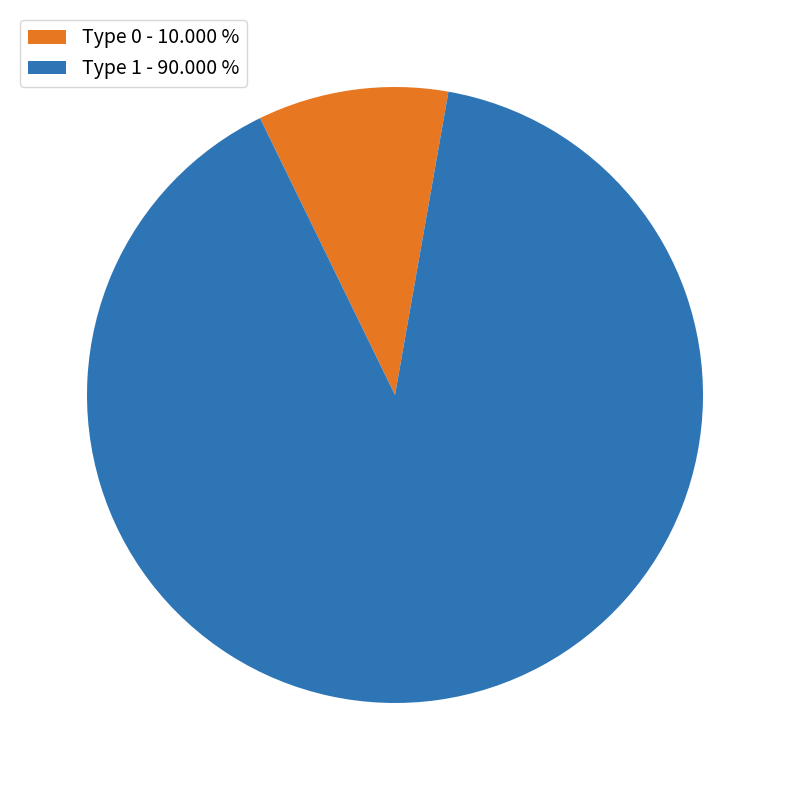

Approximately how many times larger is the value at Type 1 compared to Type 0?

9.0